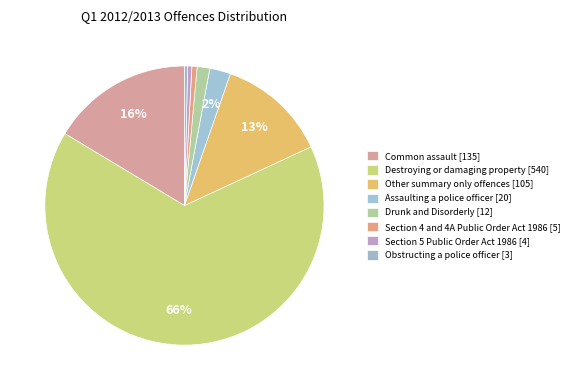

What is the smallest slice in the pie chart?

Obstructing a police officer